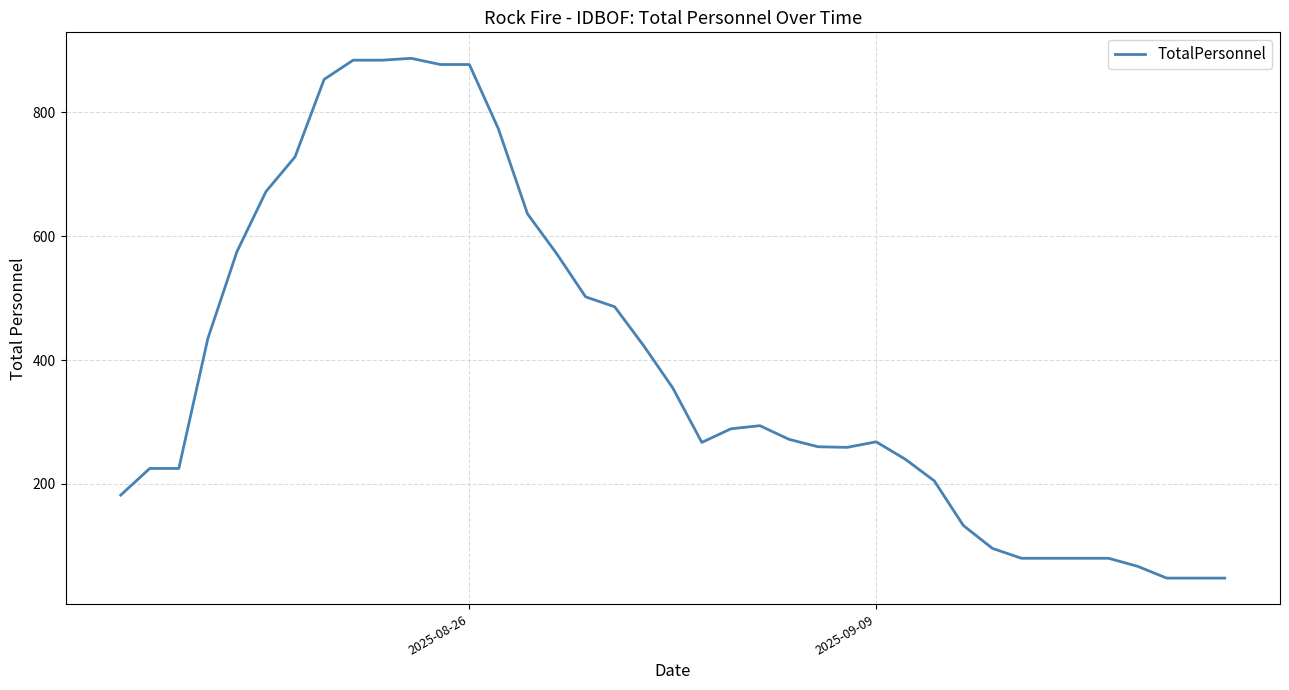

What is the minimum value shown in the chart?

48